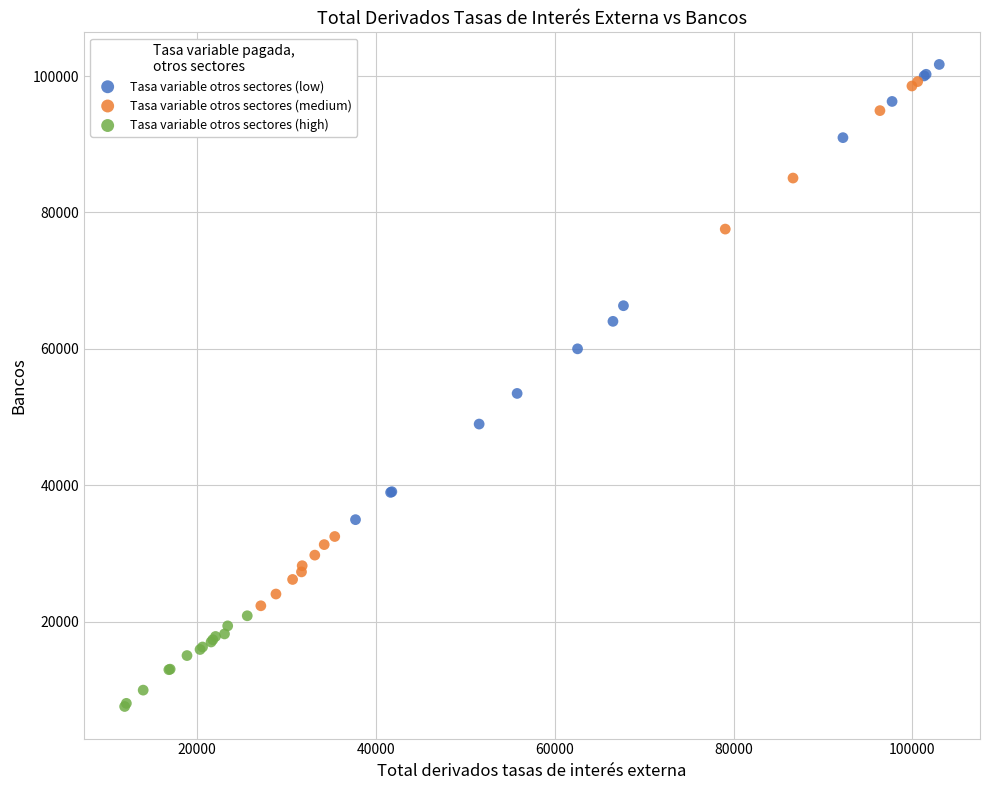

Which series reaches the minimum Y coordinate?

Tasa variable otros sectores (high)